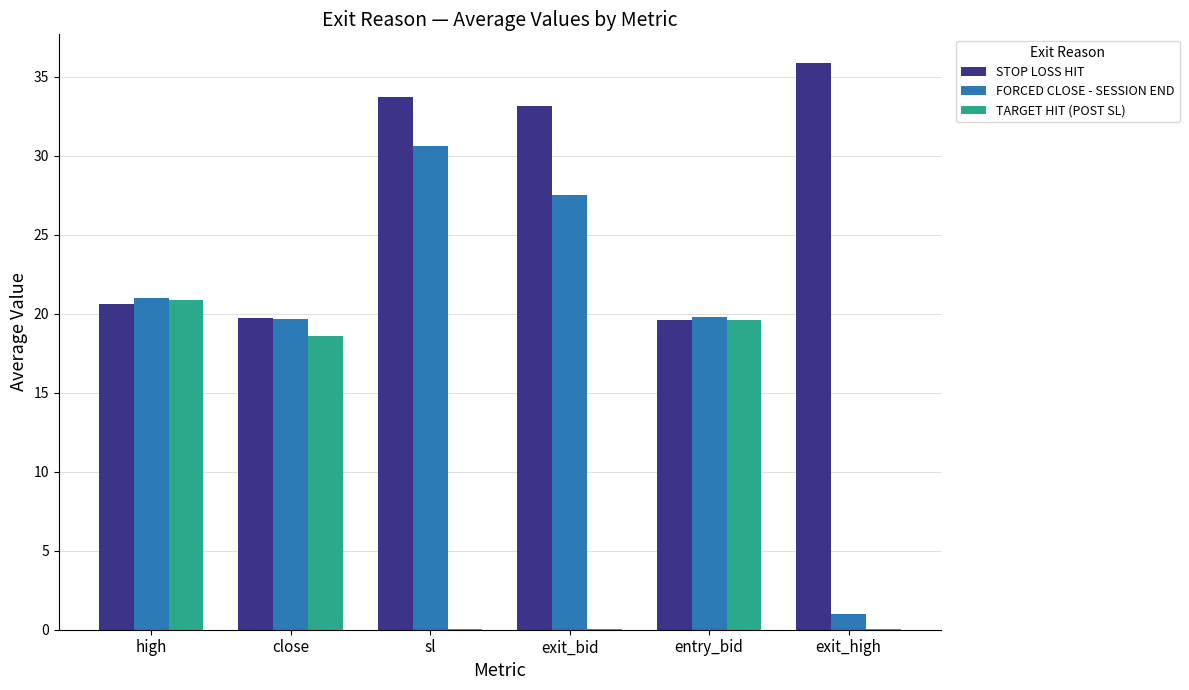

What is the sum of the FORCED CLOSE - SESSION END values at close and exit_high?

20.7